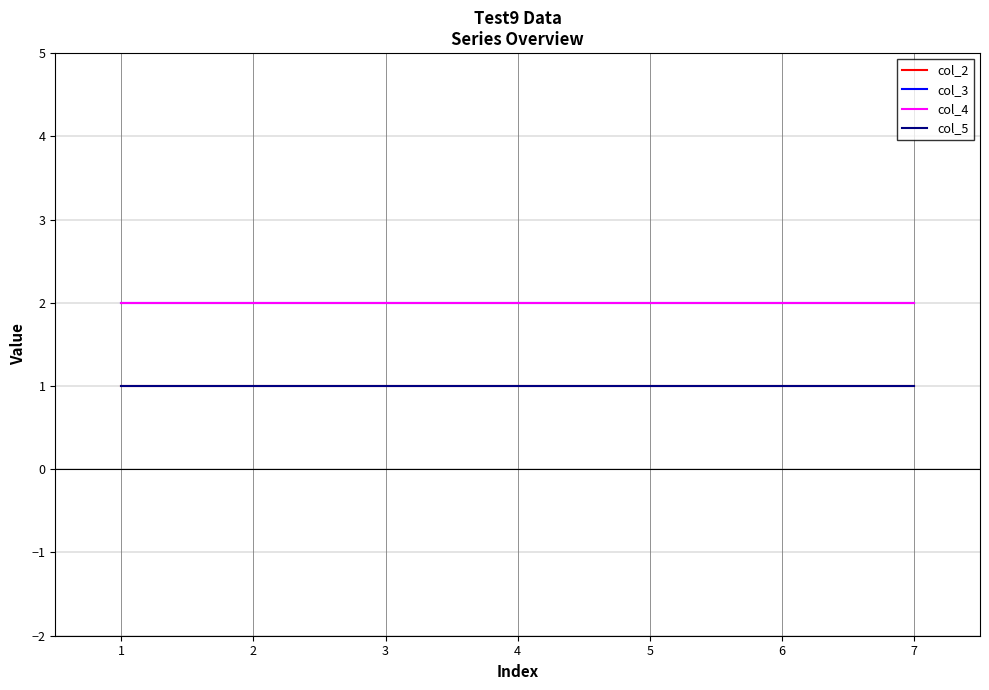

How many categories are shown in the chart?

7